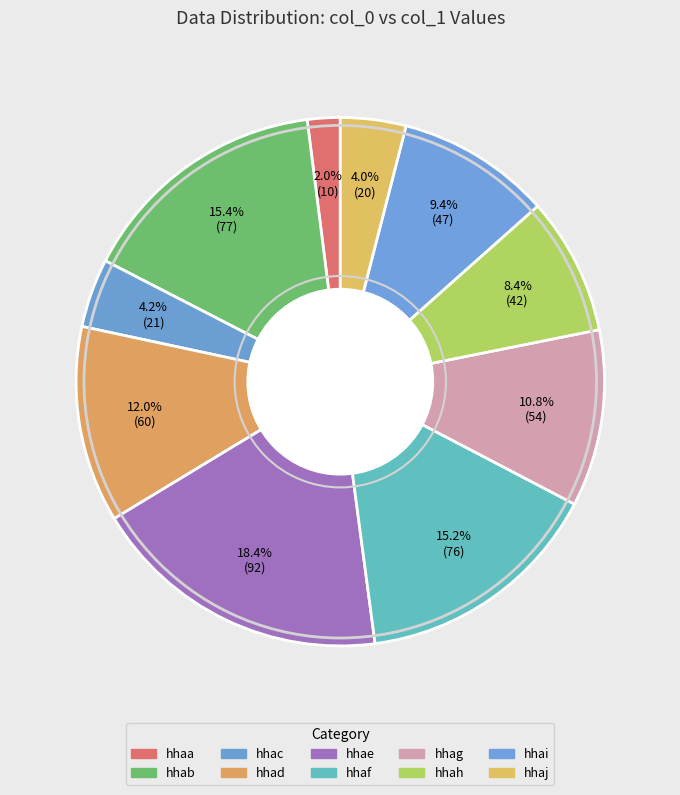

To the nearest percent, what percentage of the pie is hhai?

9%